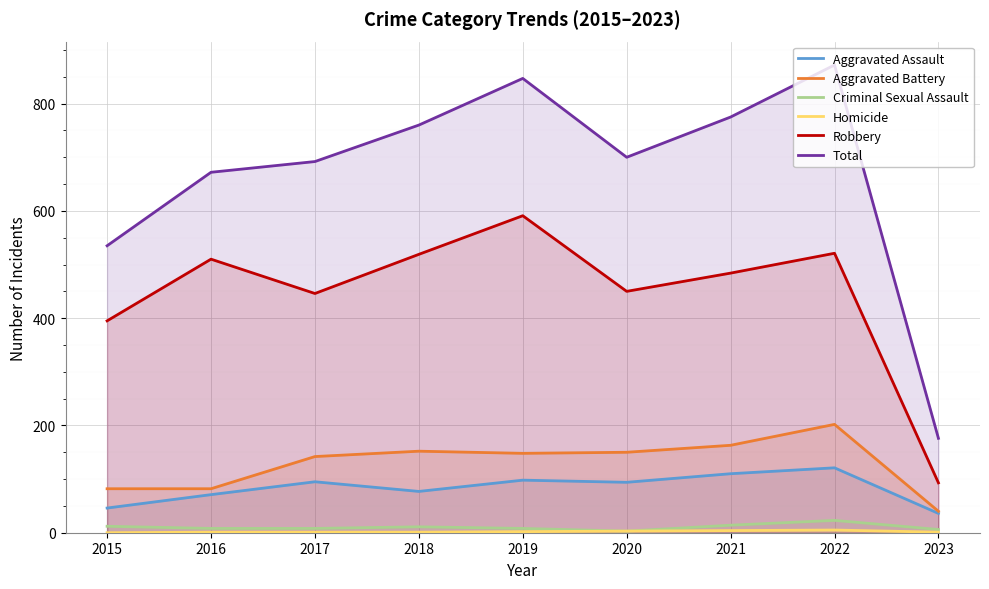

List the labels in order of Aggravated Battery value, smallest first.

2023, 2015, 2016, 2017, 2019, 2020, 2018, 2021, 2022